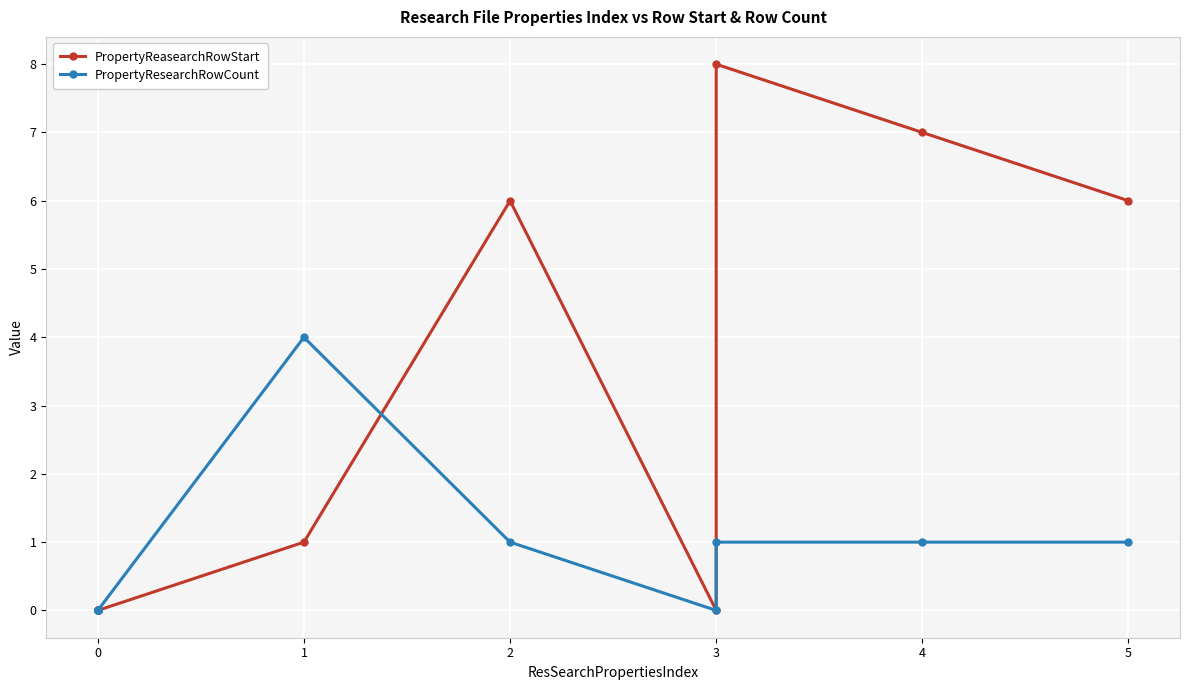

Does the chart display data point markers on the line(s)?

Yes